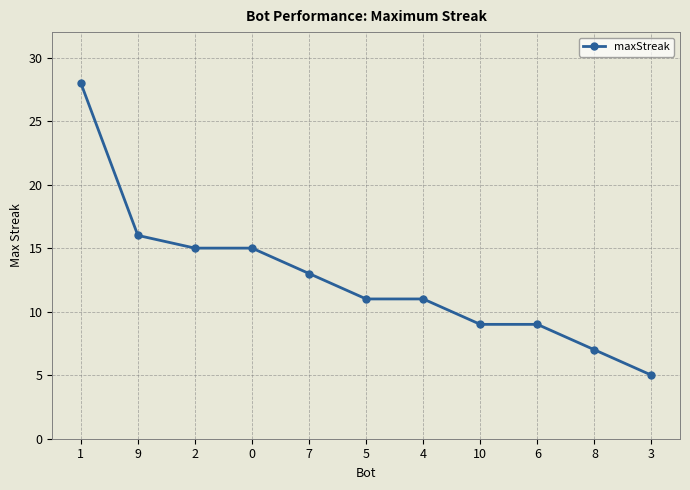

Count the number of categories in the chart.

11